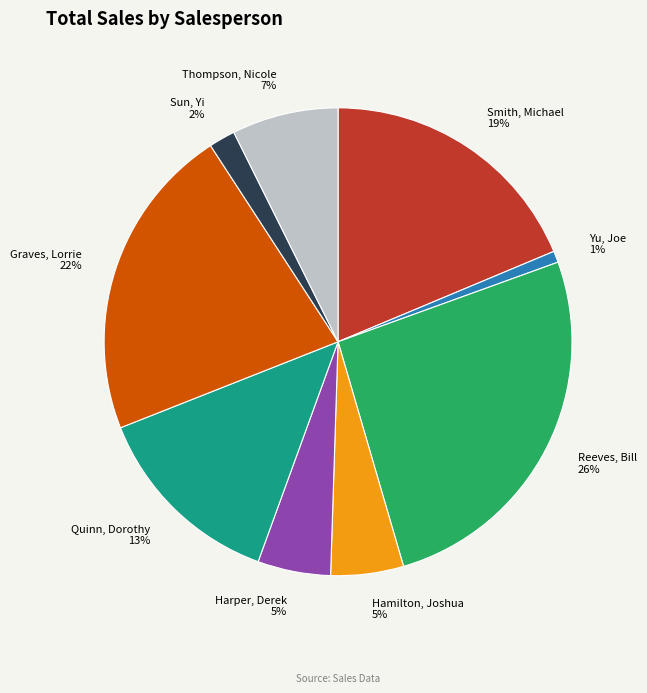

To the nearest percent, what portion does Graves, Lorrie represent?

22%